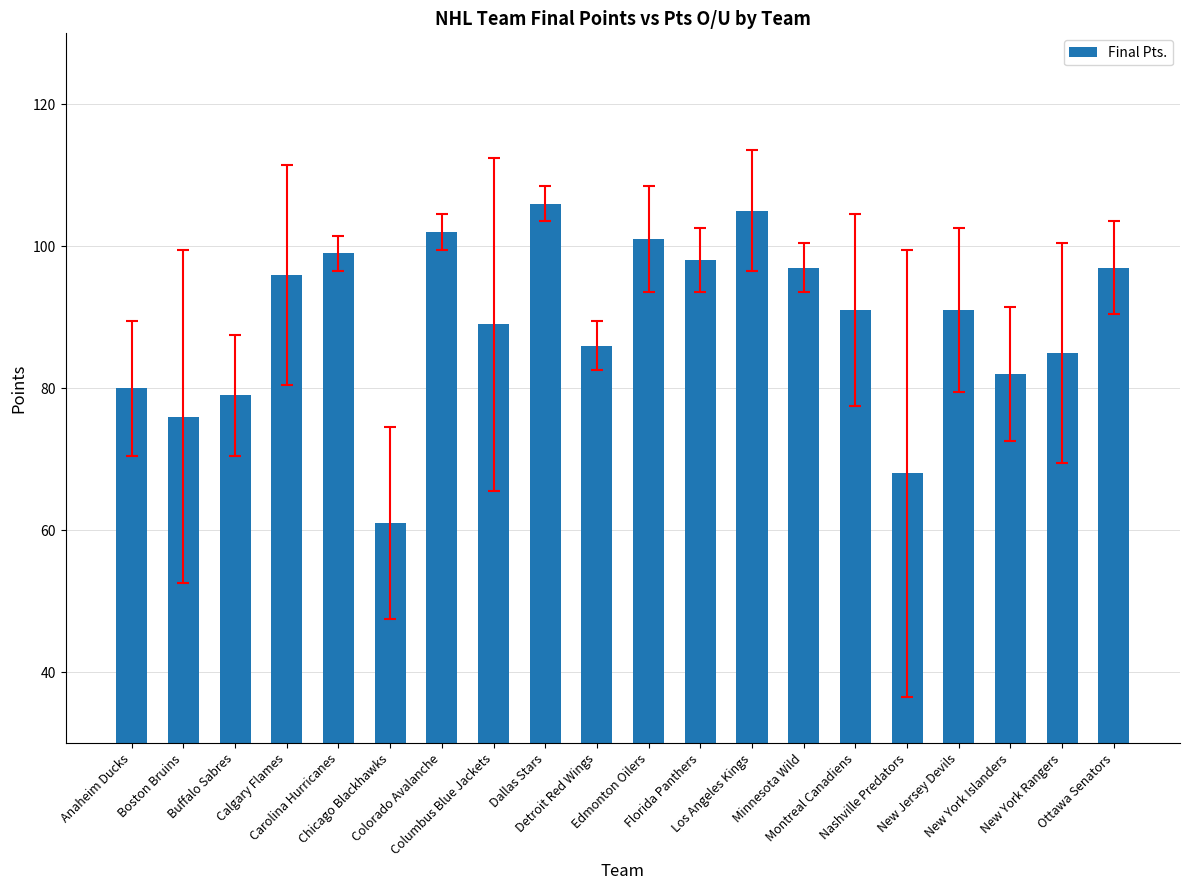

How many bars are there in total?

20